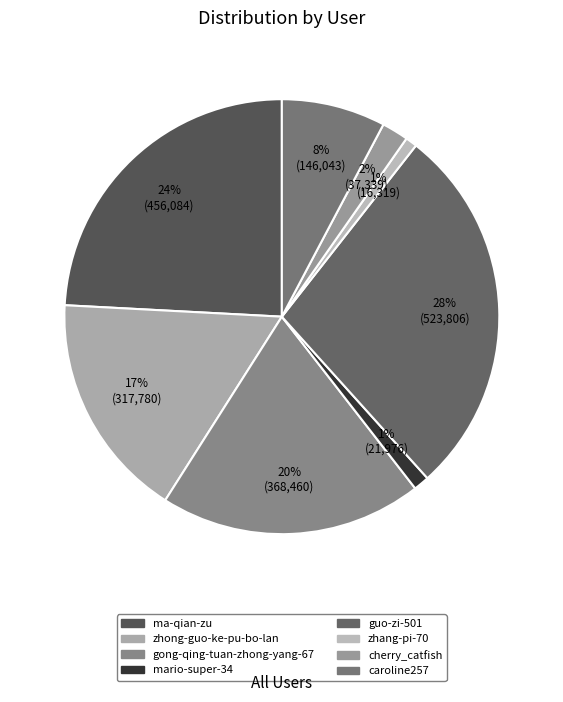

How many segments does this pie chart have?

8